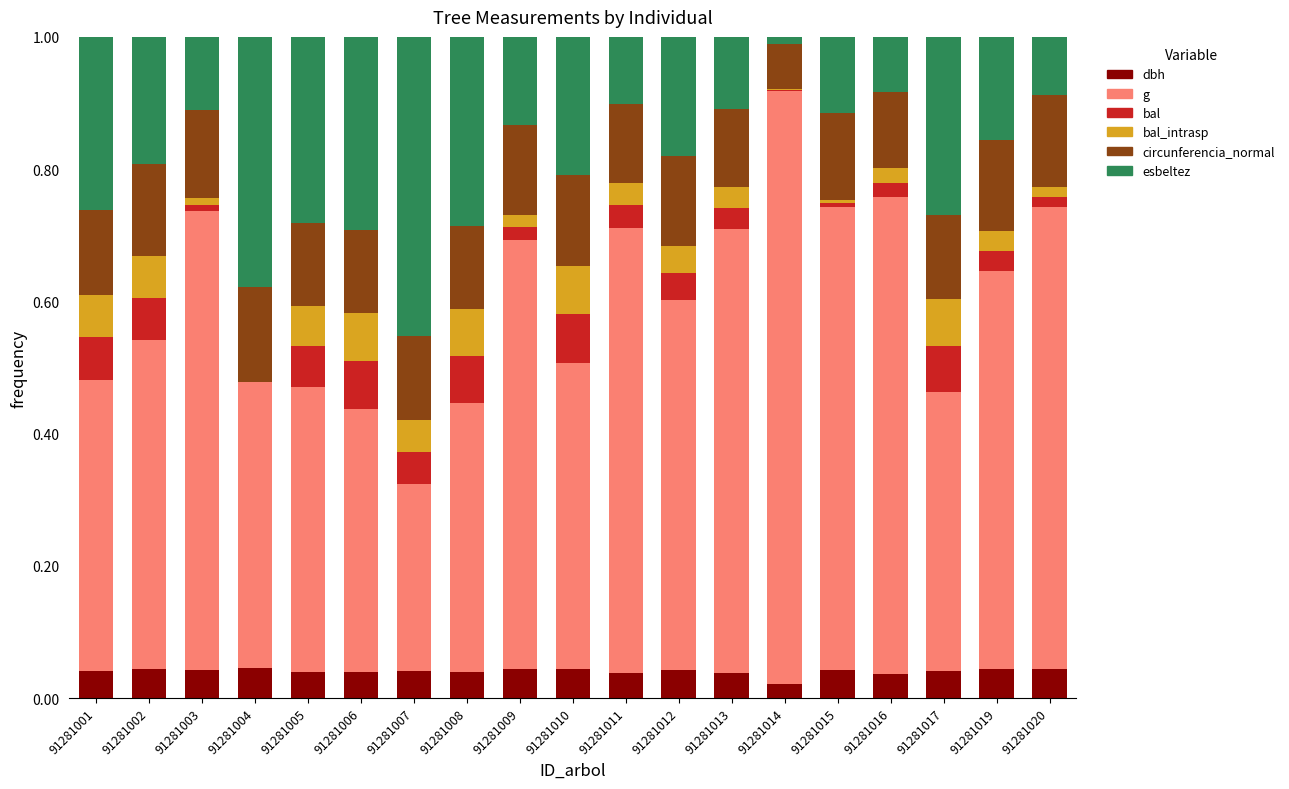

What is the total value across all series at 91281012?

1.0